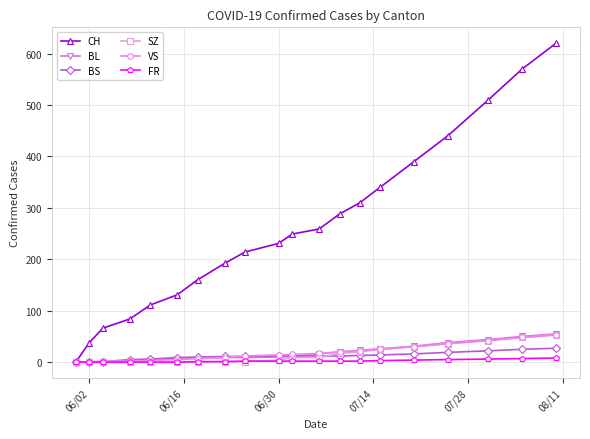

At how many categories does at least one series exceed 302?

7